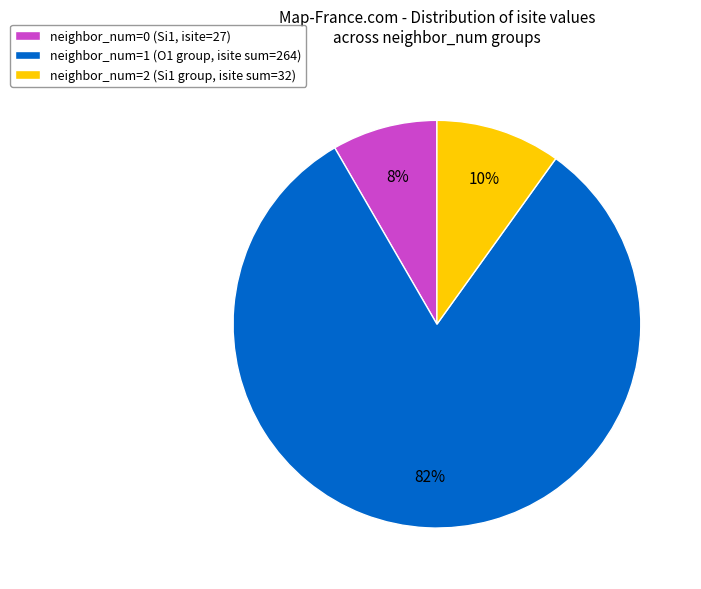

Rank the categories by value from highest to lowest.

neighbor_num=1 (O1 group, isite sum=264), neighbor_num=2 (Si1 group, isite sum=32), neighbor_num=0 (Si1, isite=27)